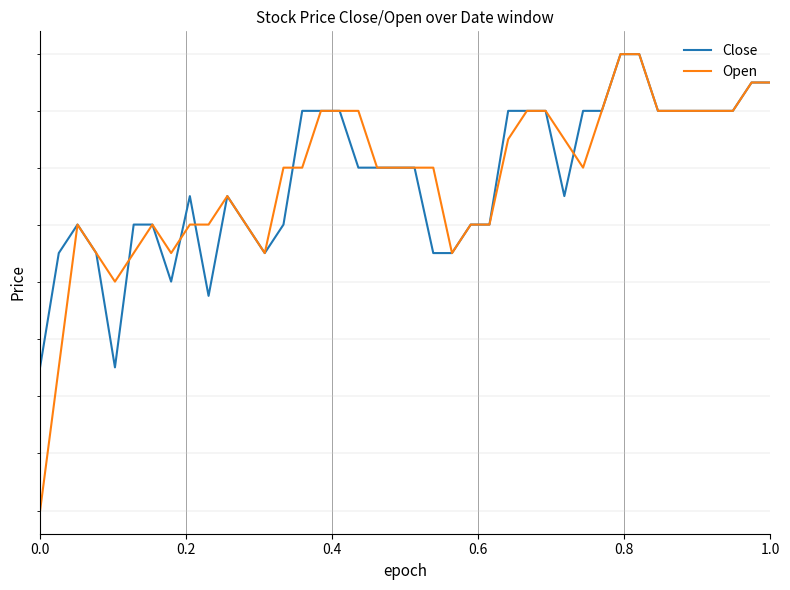

True or false: Open has more than 1 interior local peaks.

True